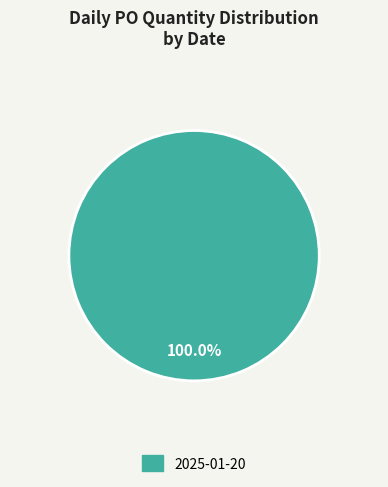

Is there a majority slice in this chart?

Yes